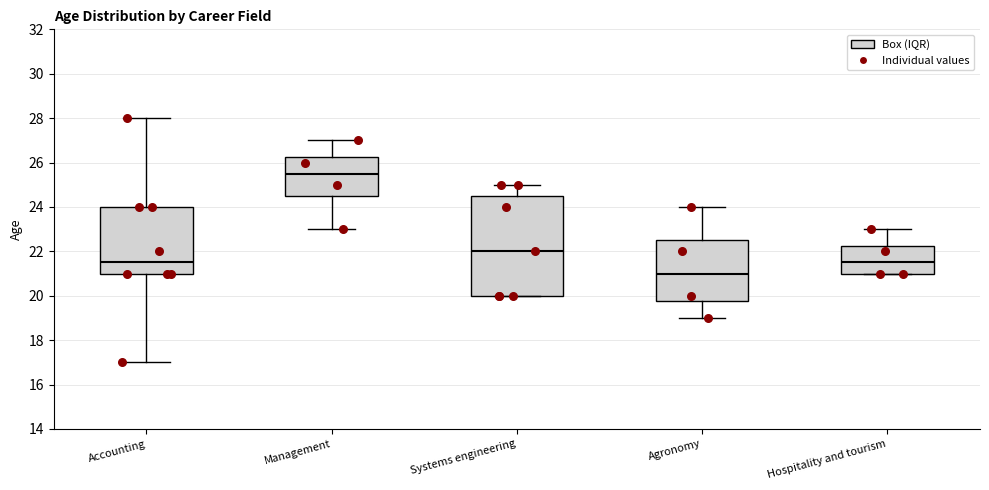

Which box has the highest median line?

Management